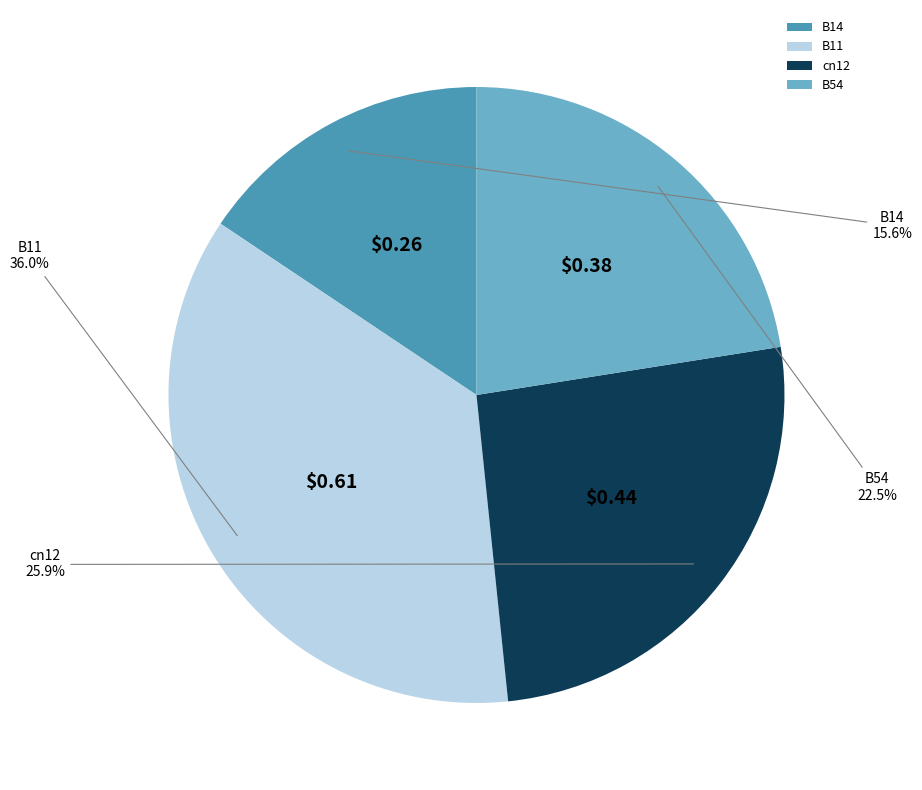

What is the largest slice in the pie chart?

B11